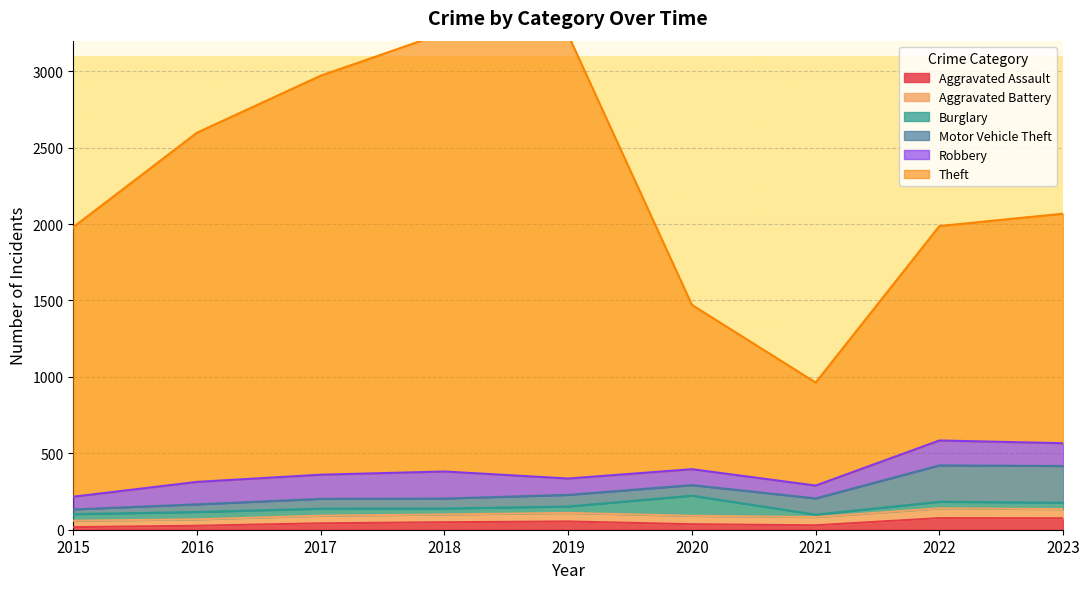

How many lines are shown in the chart?

6